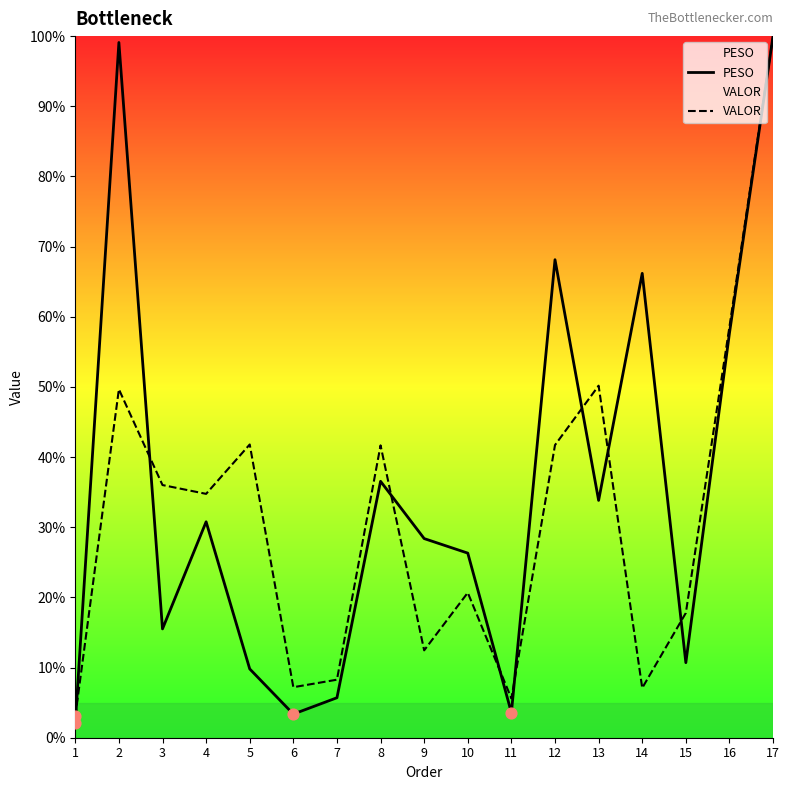

Which series contains the lowest Y value?

PESO